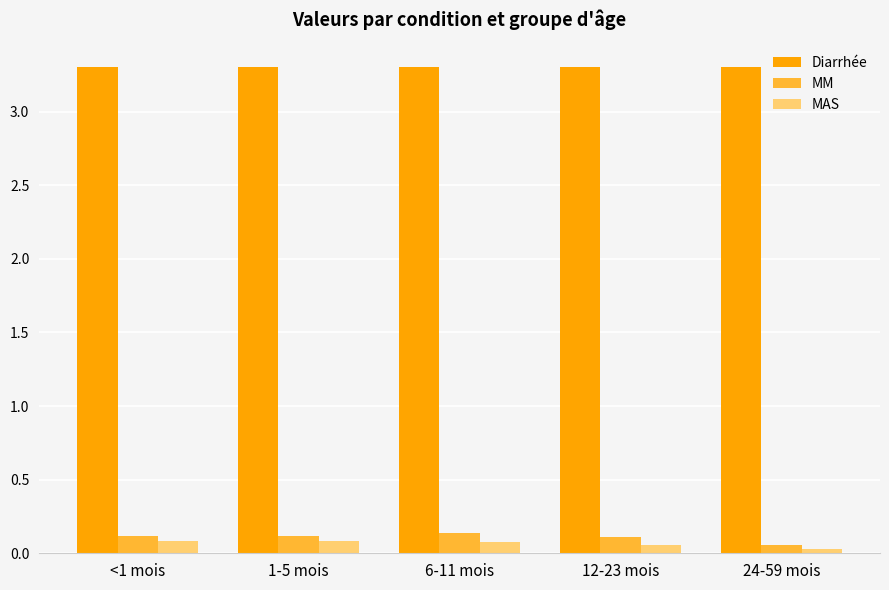

How many MAS values are between 0 and 1?

5